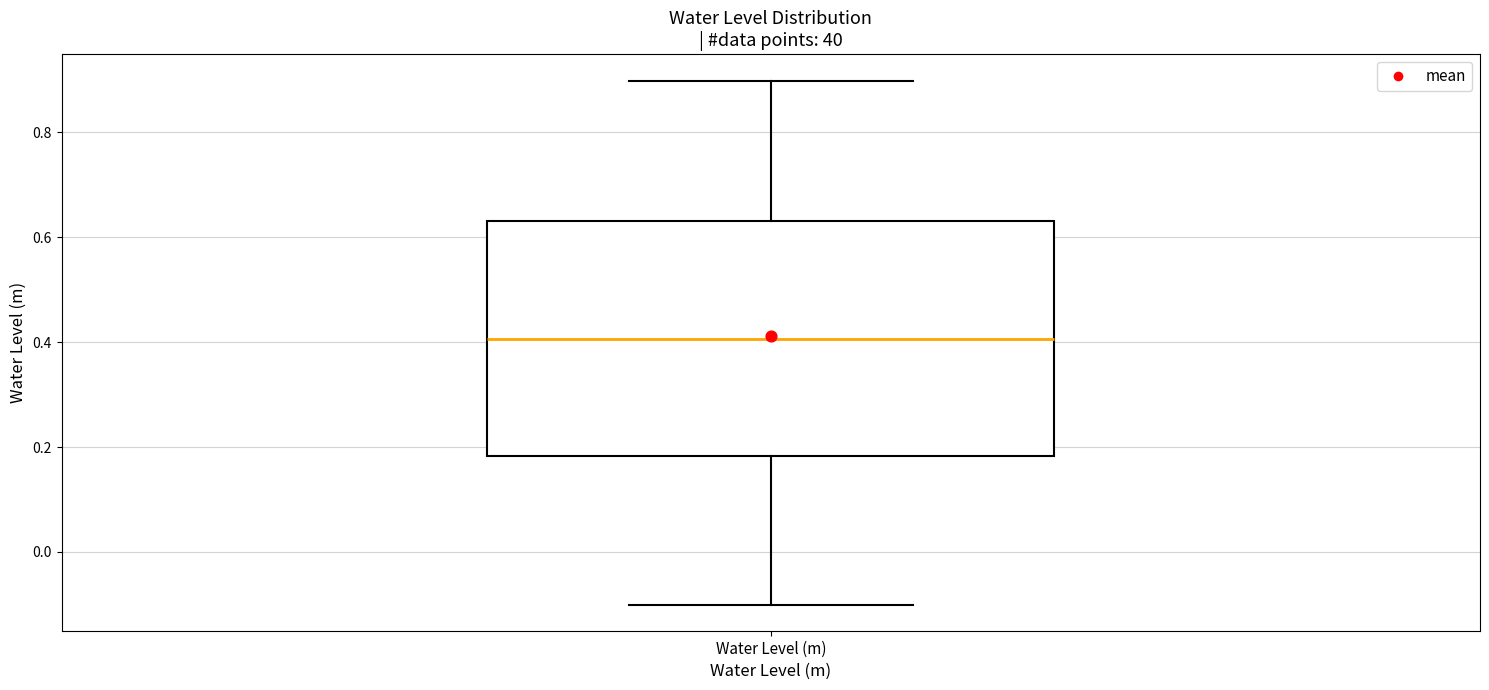

Transcribe this box plot: give where the median line is, the range the box spans, and where the two whiskers end, as read against the y-axis. The values are not printed on the chart, so give them approximately, as read against the axis.

median 0.40, box 0.18 to 0.64, whiskers -0.10 to 0.90